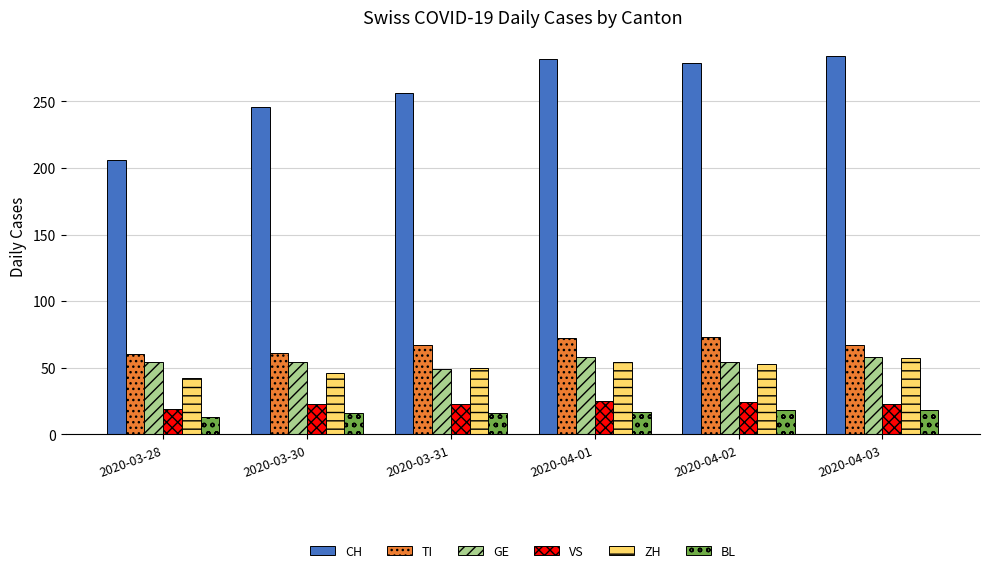

What are all the series names shown in the legend?

CH, TI, GE, VS, ZH, BL